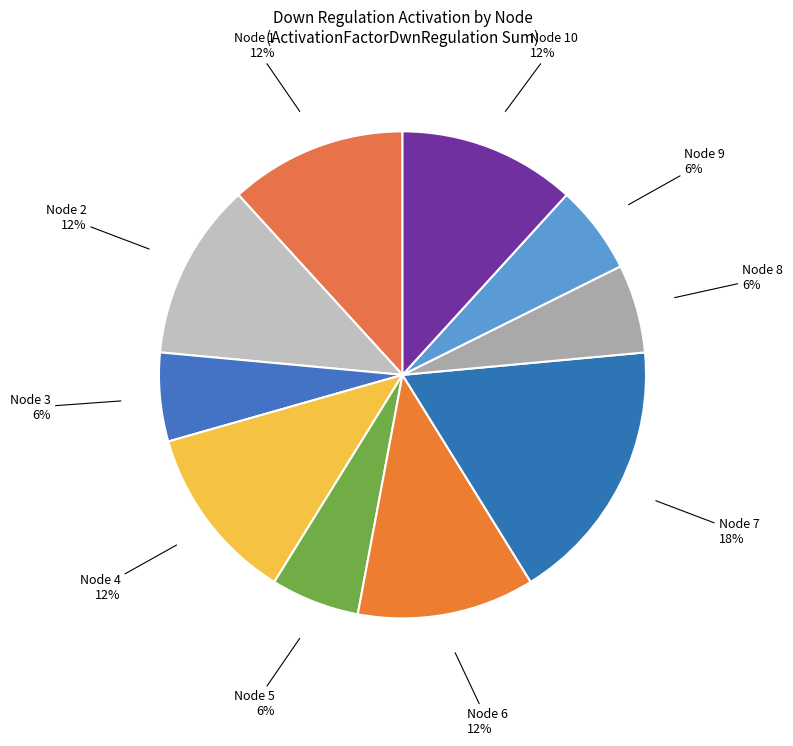

True or false: Node 10 accounts for 1% of the total.

False